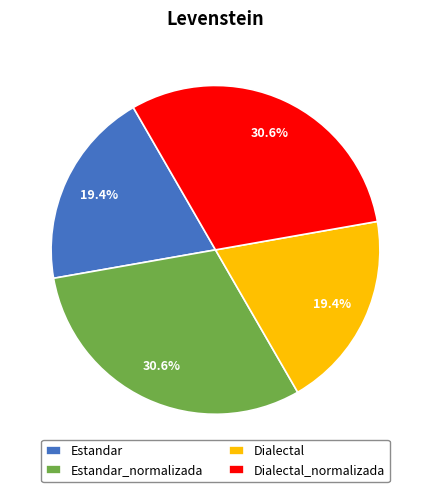

Count the number of slices in the pie.

4